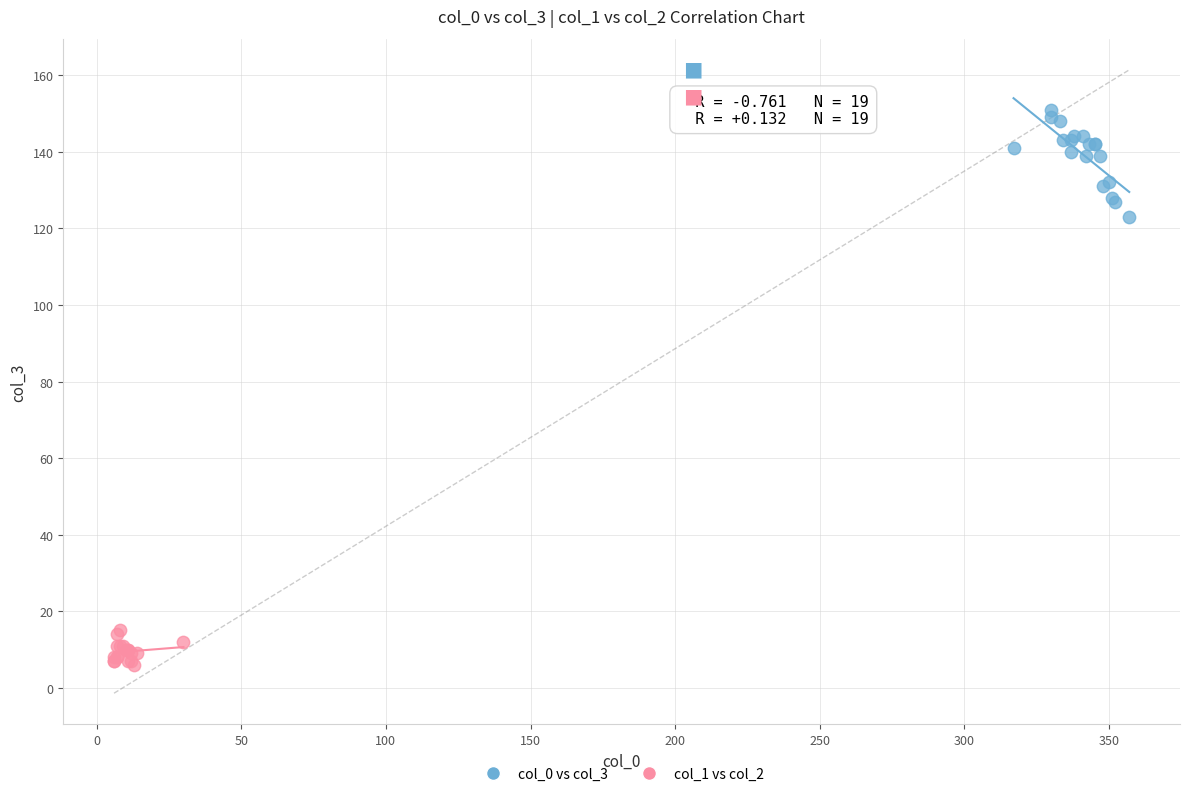

What are all the series names shown in the legend?

col_0 vs col_3, col_1 vs col_2